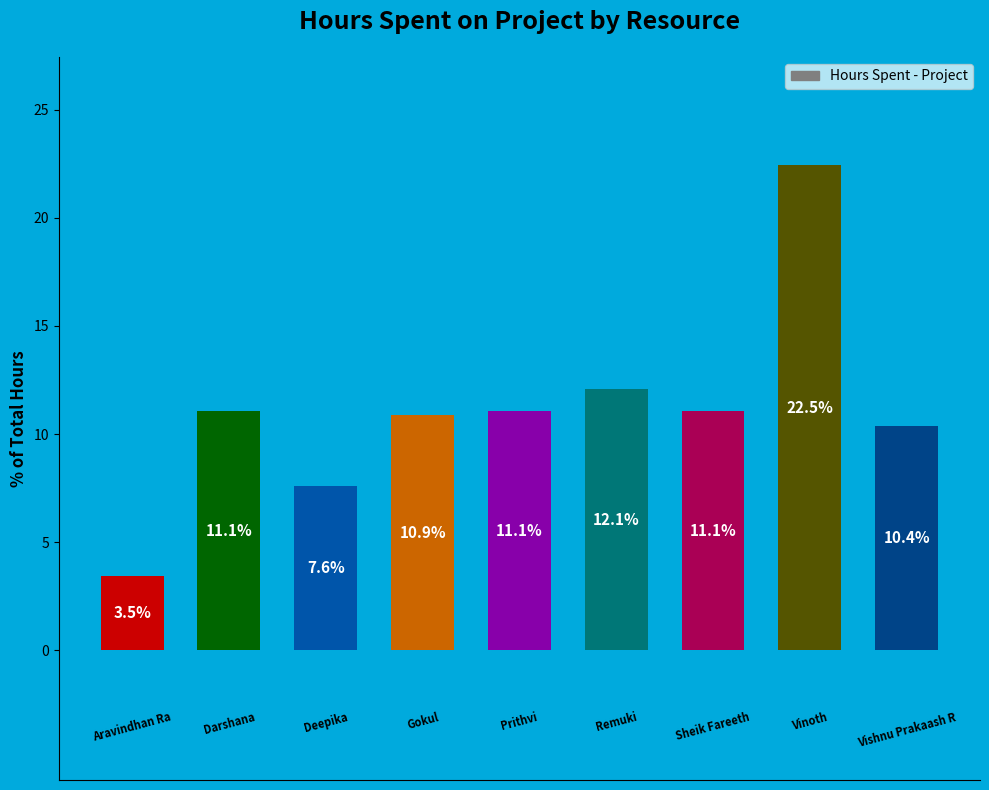

What is the value of the 1st bar from the left?

3.5